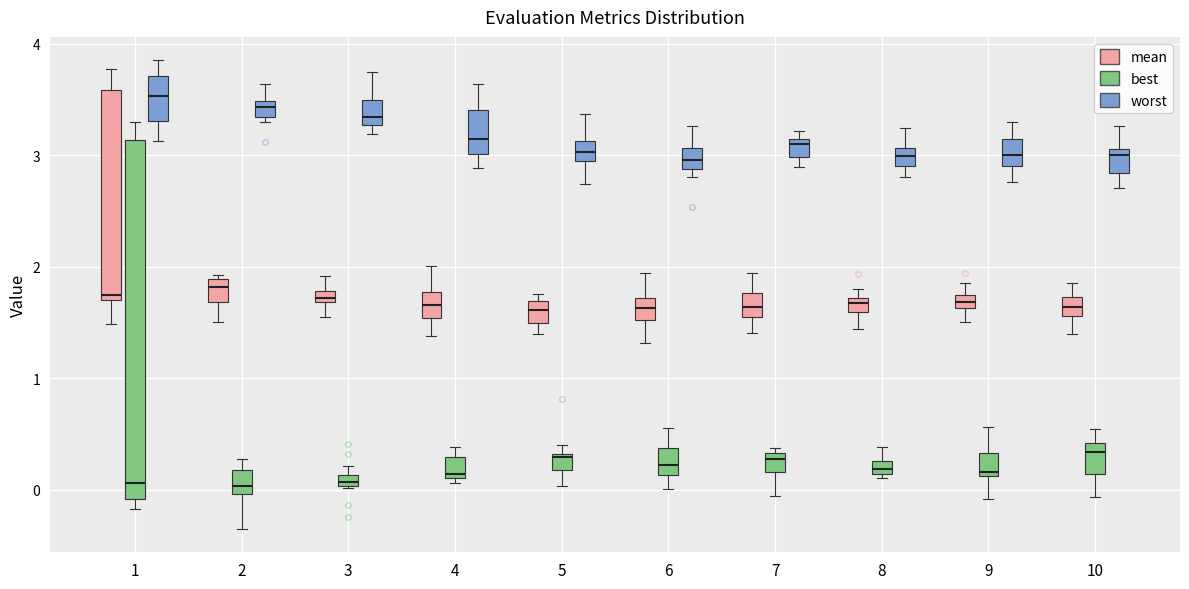

Comparing the boxes themselves (not the whiskers), which one is the tallest?

1 (best)